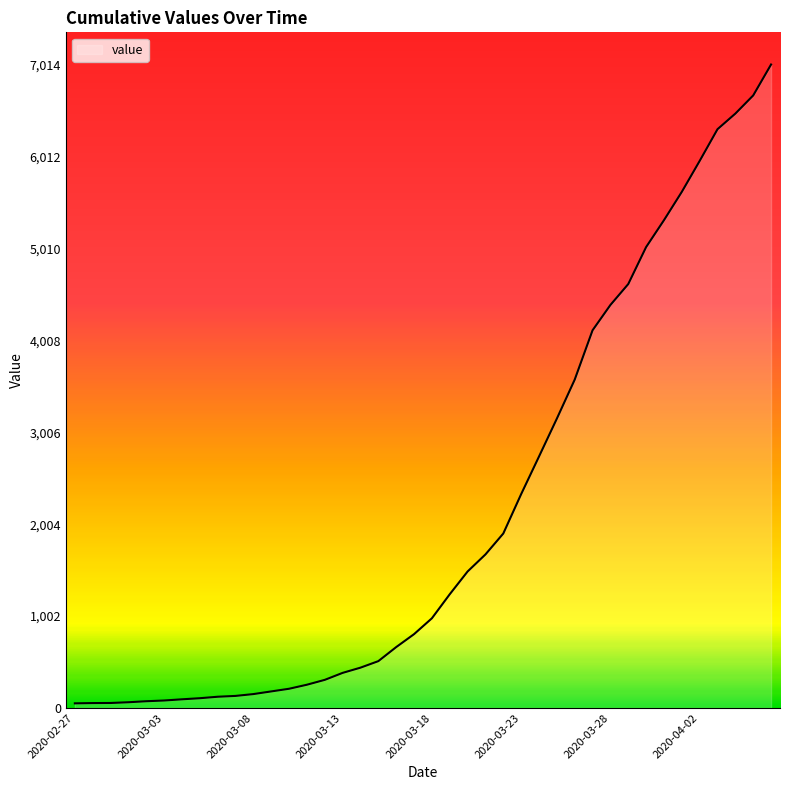

What is the greatest value displayed?

7014